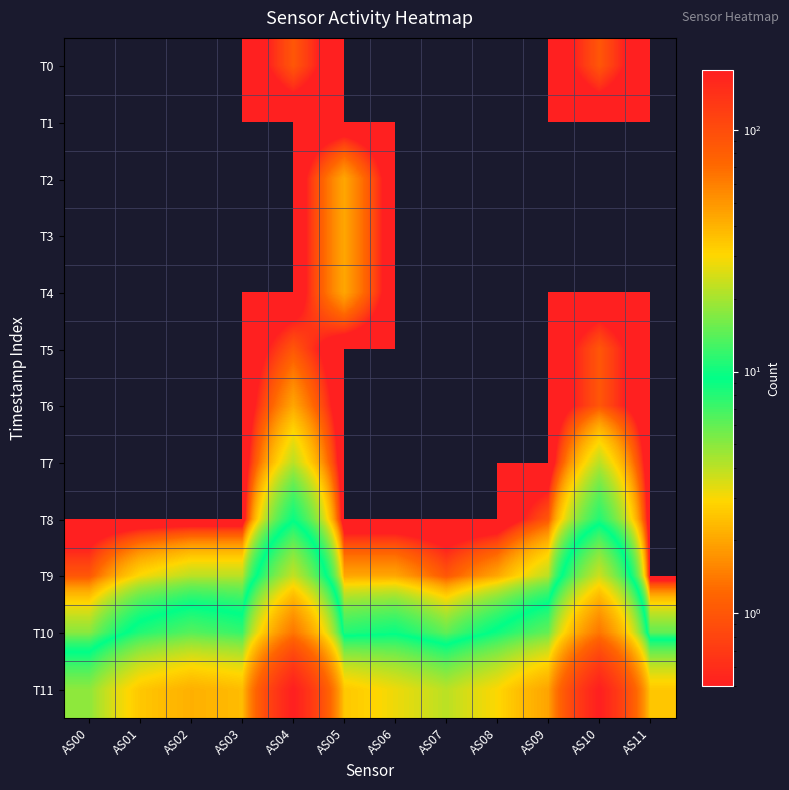

Reading left to right, extract all data points from this chart.

T0: AS00=0	AS01=0	AS02=0	AS03=0	AS04=1	AS05=0	AS06=0	AS07=0	AS08=0	AS09=0	AS10=1	AS11=0
T1: AS00=0	AS01=0	AS02=0	AS03=0	AS04=0	AS05=0	AS06=0	AS07=0	AS08=0	AS09=0	AS10=0	AS11=0
T2: AS00=0	AS01=0	AS02=0	AS03=0	AS04=0	AS05=2	AS06=0	AS07=0	AS08=0	AS09=0	AS10=0	AS11=0
T3: AS00=0	AS01=0	AS02=0	AS03=0	AS04=0	AS05=2	AS06=0	AS07=0	AS08=0	AS09=0	AS10=0	AS11=0
T4: AS00=0	AS01=0	AS02=0	AS03=0	AS04=0	AS05=2	AS06=0	AS07=0	AS08=0	AS09=0	AS10=0	AS11=0
T5: AS00=0	AS01=0	AS02=0	AS03=0	AS04=1	AS05=0	AS06=0	AS07=0	AS08=0	AS09=0	AS10=1	AS11=0
T6: AS00=0	AS01=0	AS02=0	AS03=0	AS04=2	AS05=0	AS06=0	AS07=0	AS08=0	AS09=0	AS10=1	AS11=0
T7: AS00=0	AS01=0	AS02=0	AS03=0	AS04=4	AS05=0	AS06=0	AS07=0	AS08=0	AS09=0	AS10=4	AS11=0
T8: AS00=0	AS01=0	AS02=0	AS03=0	AS04=9	AS05=0	AS06=0	AS07=0	AS08=0	AS09=1	AS10=8	AS11=0
T9: AS00=1	AS01=3	AS02=4	AS03=4	AS04=23	AS05=2	AS06=2	AS07=1	AS08=2	AS09=4	AS10=24	AS11=0
T10: AS00=5	AS01=11	AS02=14	AS03=12	AS04=64	AS05=8	AS06=9	AS07=6	AS08=10	AS09=15	AS10=64	AS11=6
T11: AS00=18	AS01=34	AS02=41	AS03=37	AS04=177	AS05=34	AS06=28	AS07=22	AS08=30	AS09=45	AS10=177	AS11=34